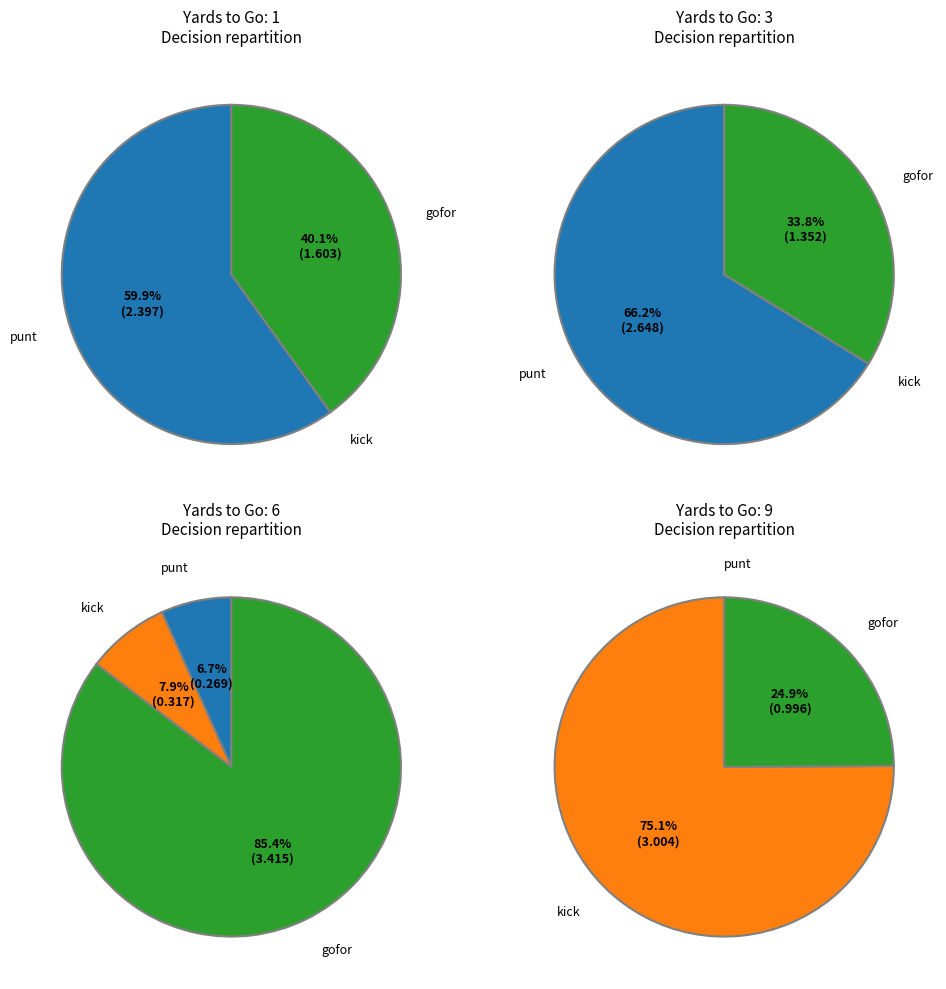

Do 8 and 5 together represent more than half of the pie?

No